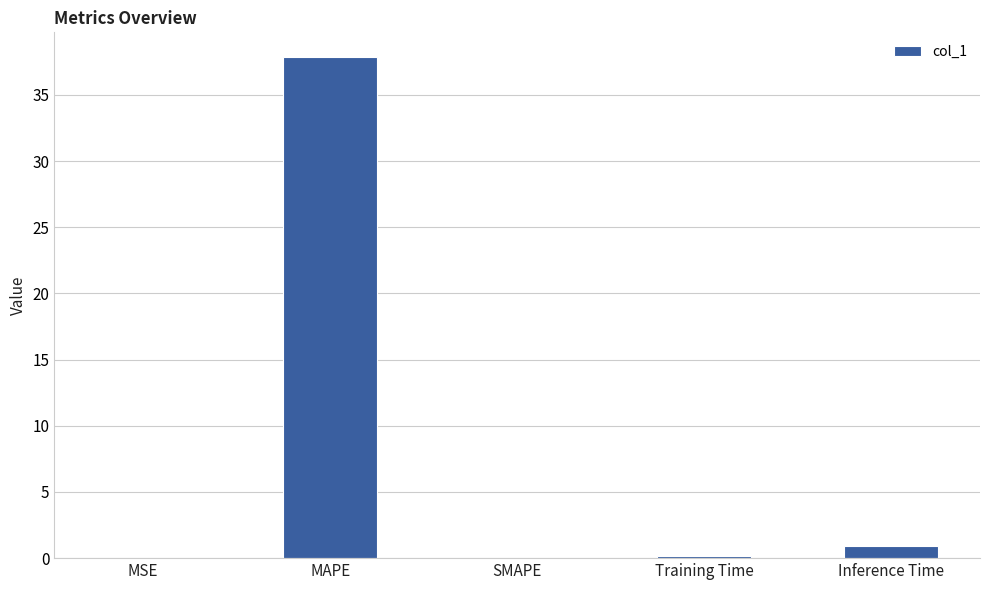

The chart shows a value of 0.1 at Training Time. True or false?

True